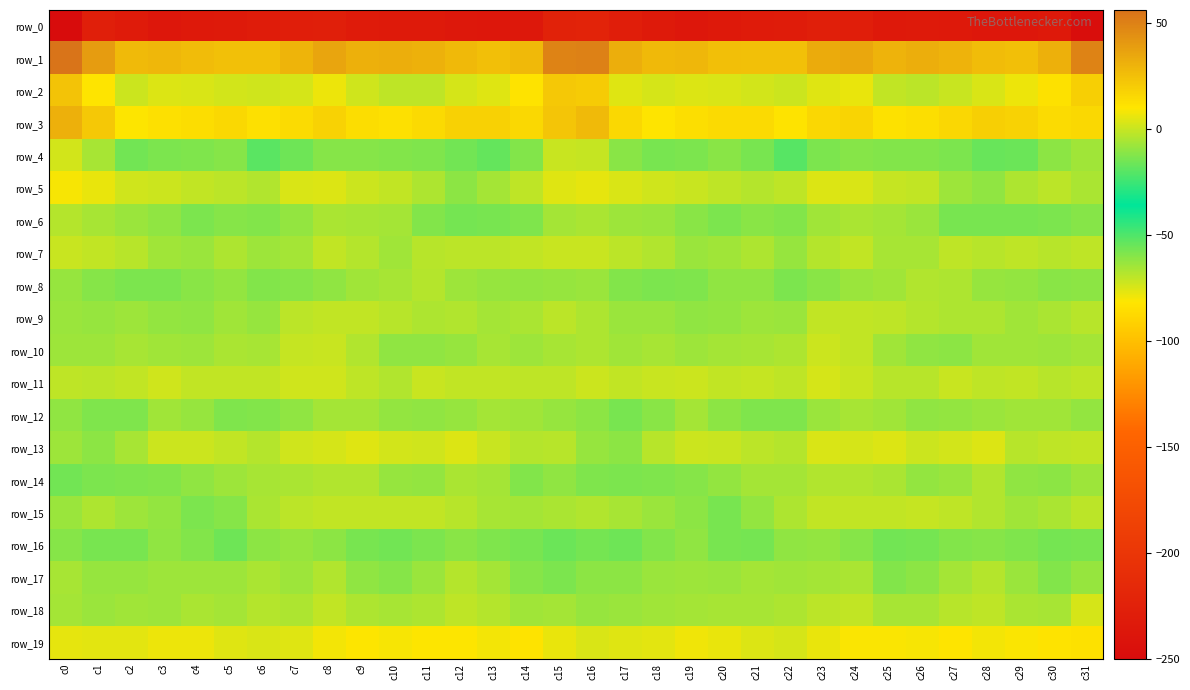

Which series changed the most between c12 and c14?

row_5